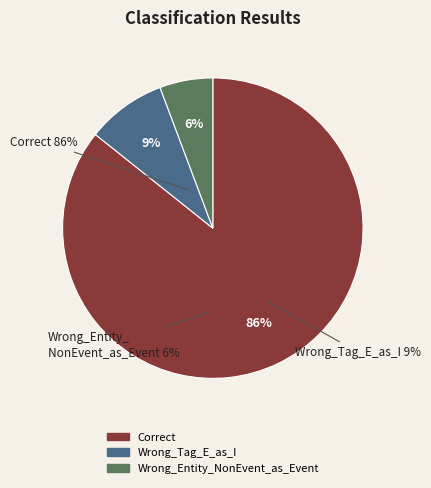

Which has a higher value, Correct or Wrong_Entity_NonEvent_as_Event?

Correct